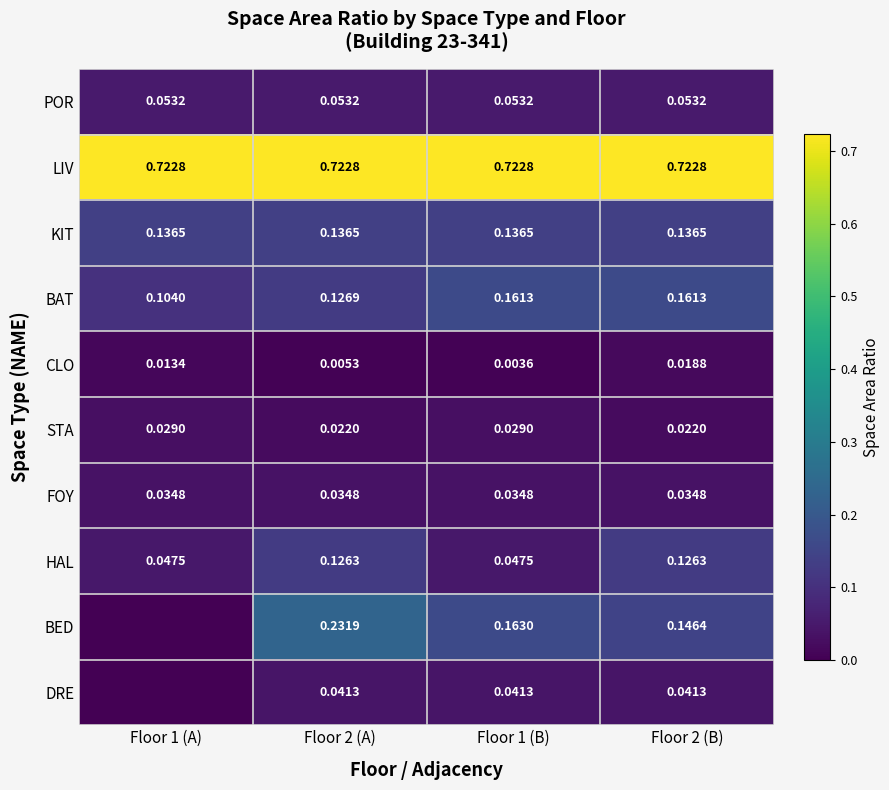

Is the value of POR at Floor 1 (B) greater than the value of STA at Floor 2 (A)?

Yes